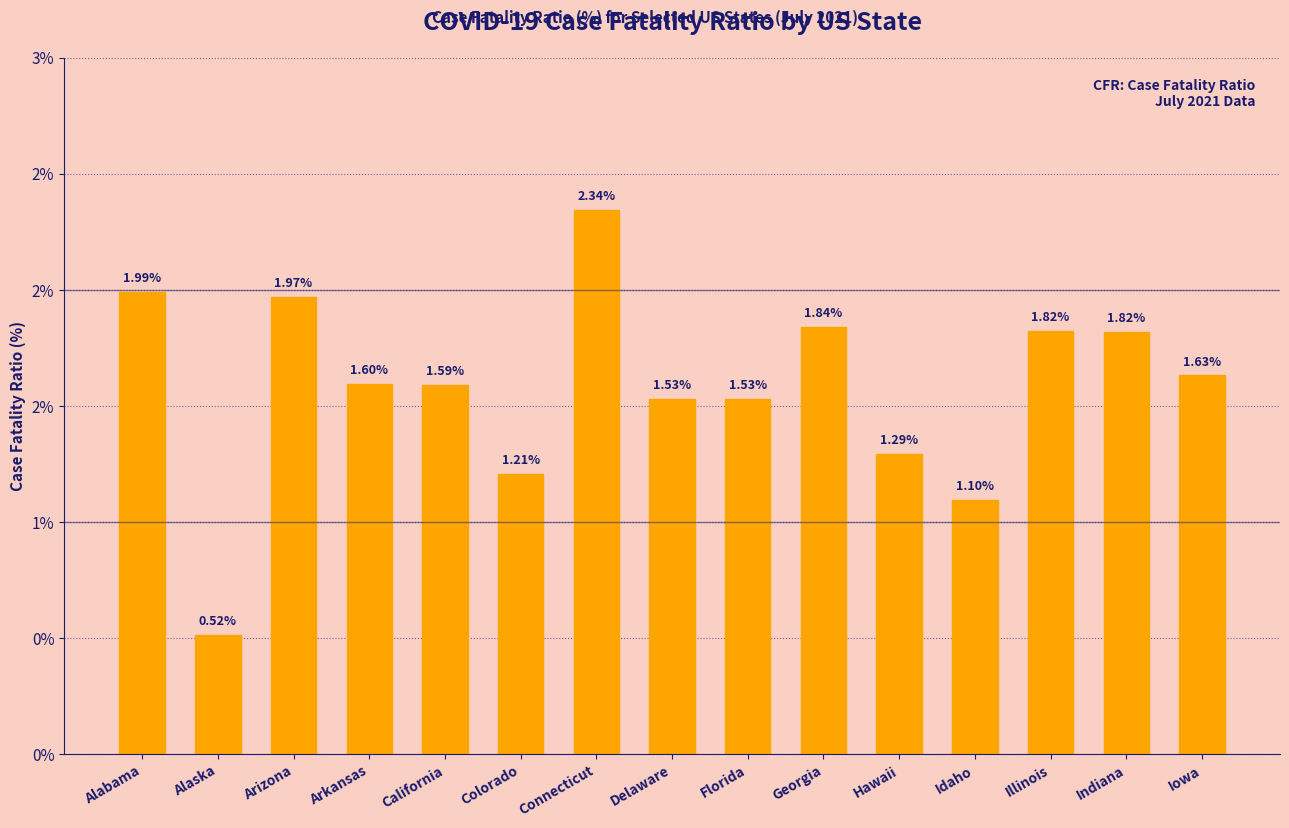

What is the maximum value shown in the chart?

2.3